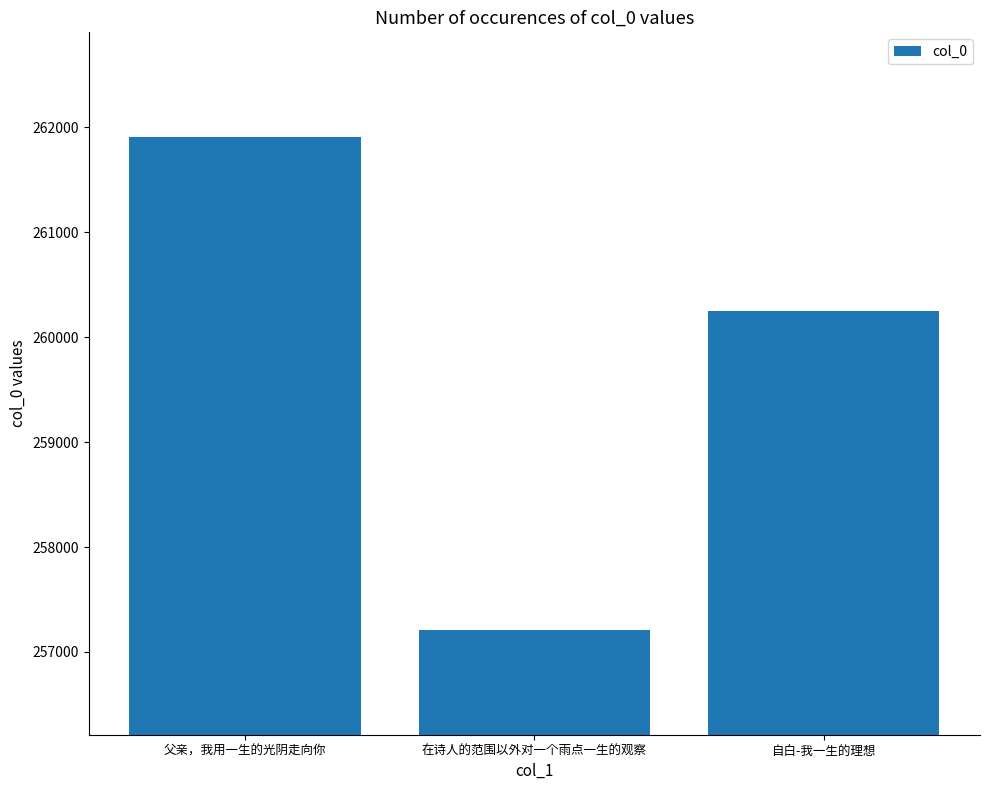

What position from the left is 自白-我一生的理想?

3